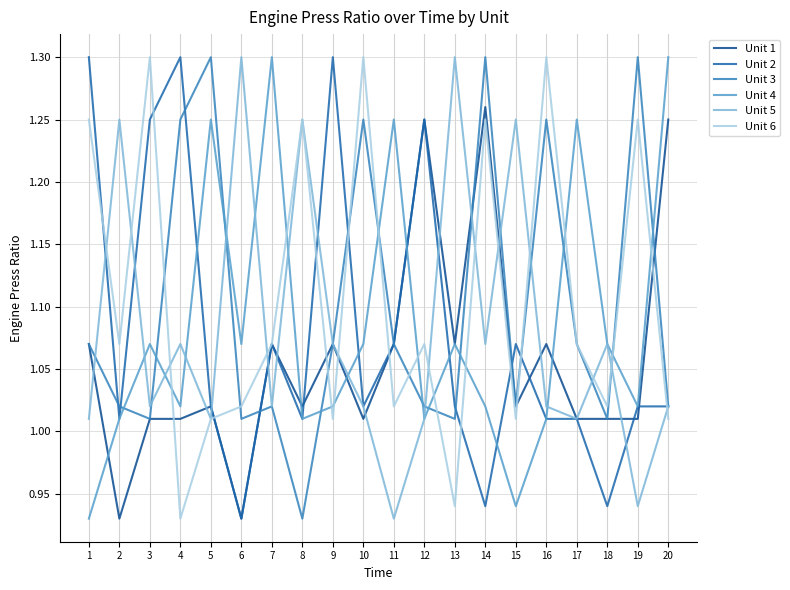

True or false: Unit 3 has a value of 0.7 at 20.

False